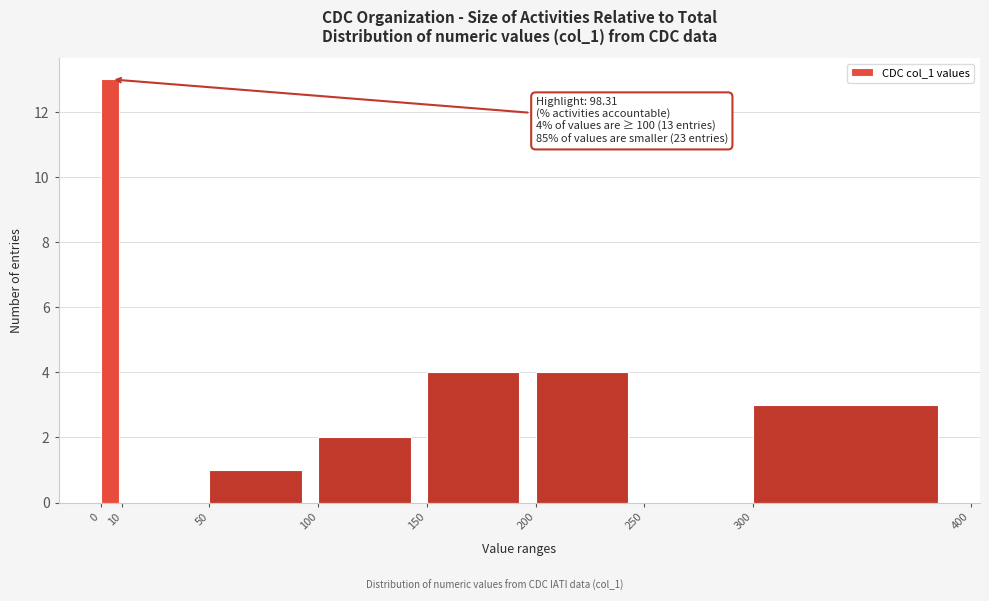

Which range on the x-axis has the tallest bar?

0 to 10